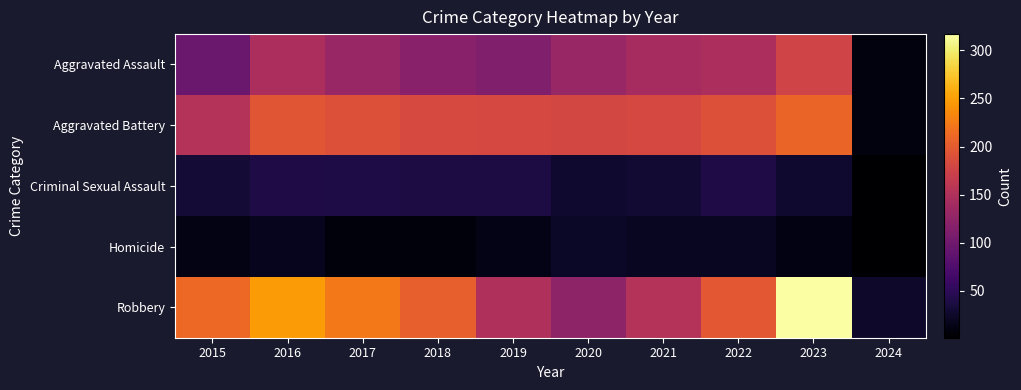

What is the spread (max minus min) of values at 2024?

24